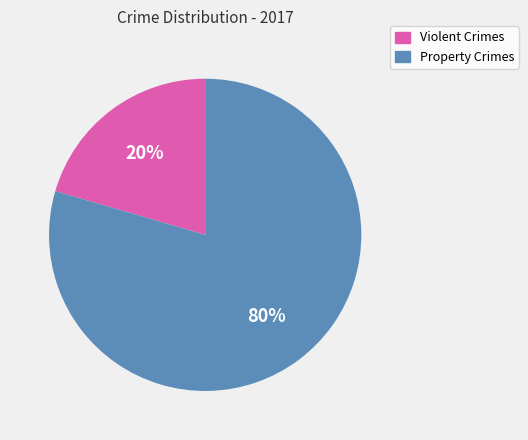

To the nearest percent, what percentage of the pie is Property Crimes?

80%